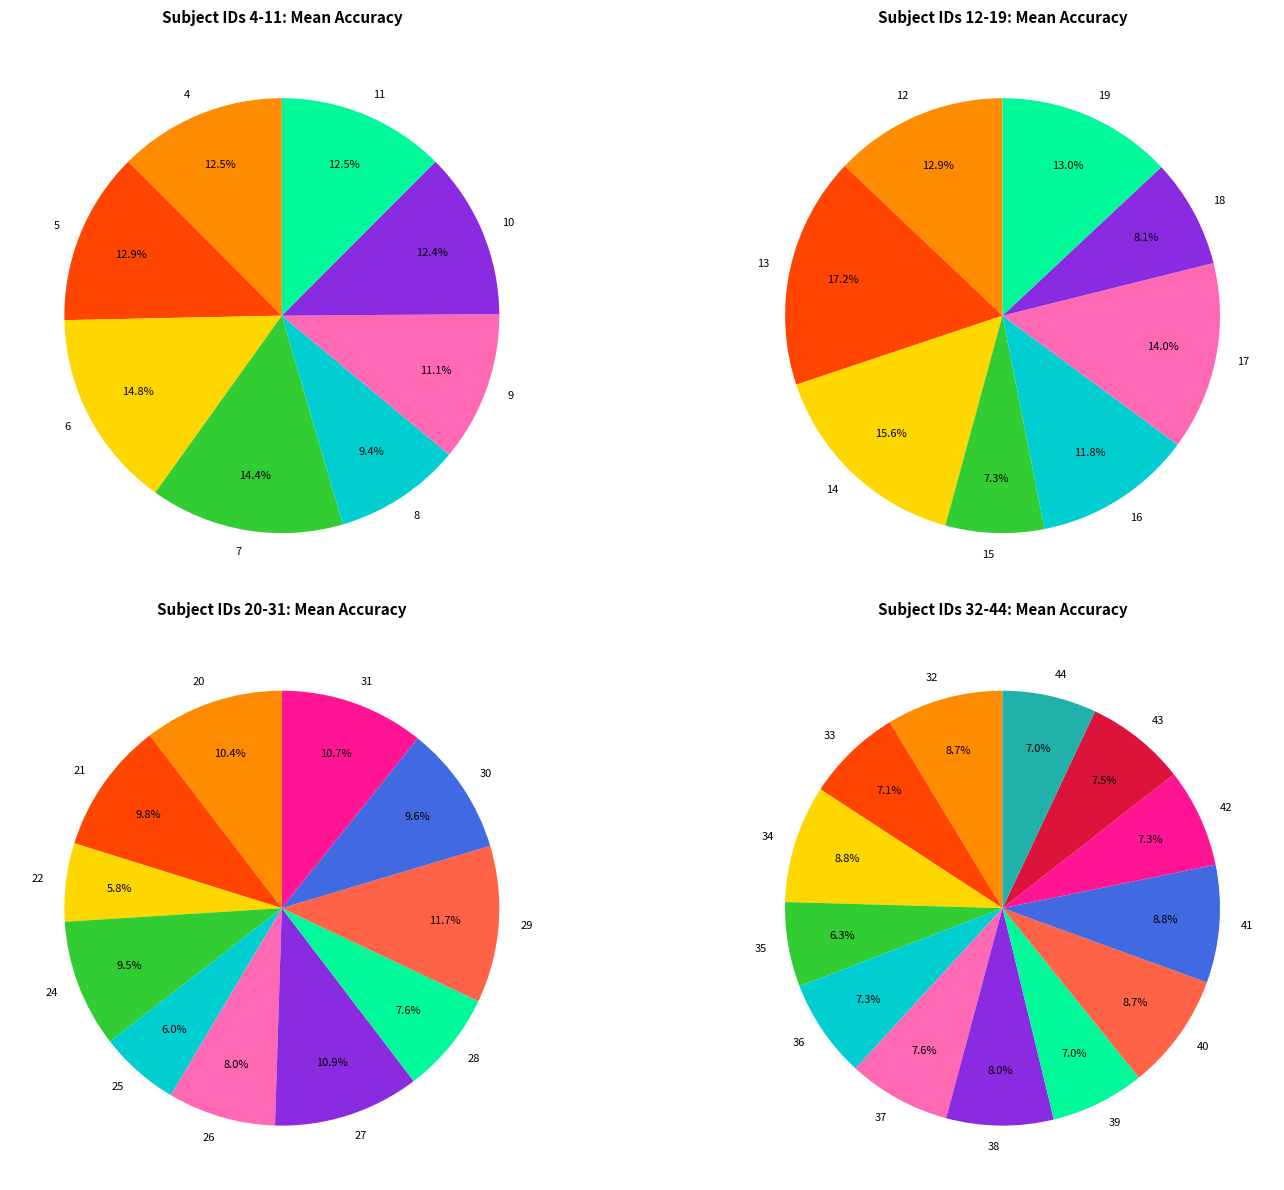

How many slices are in this pie chart?

40